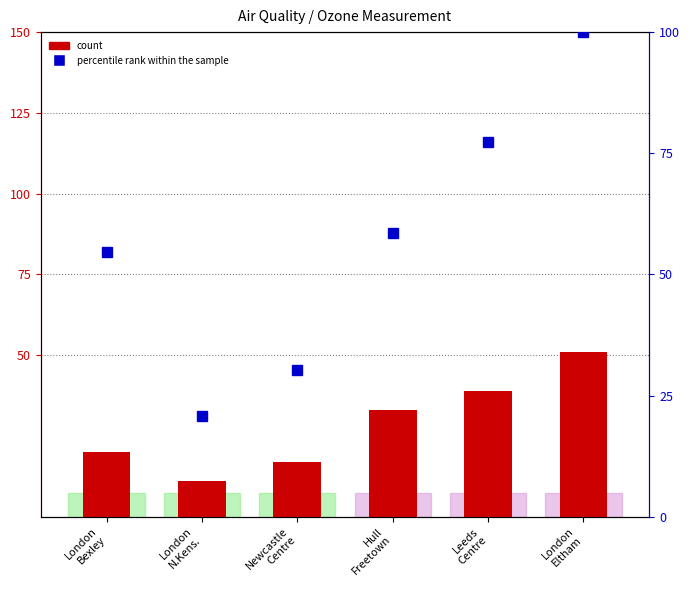

Reading left to right, list all the values displayed in this chart.

count: 20.0	11.0	17.0	33.0	39.0	51.0
percentile rank within the sample: 54.7	20.8	30.2	58.5	77.4	100.0